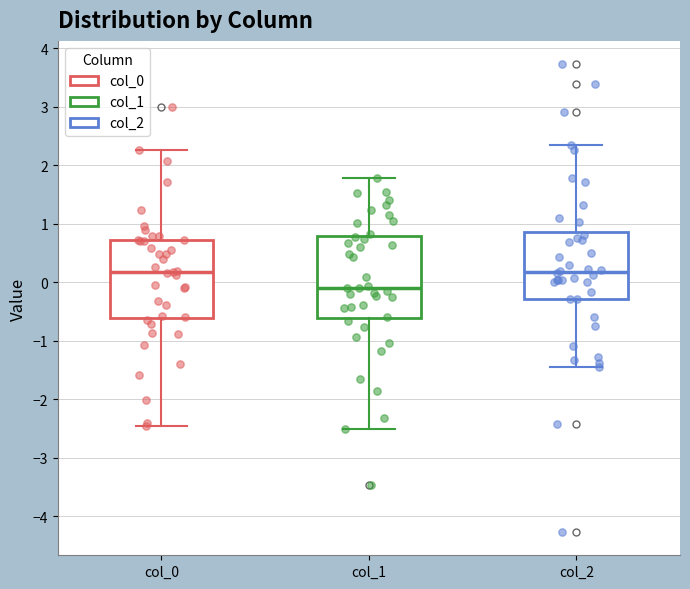

Where does the upper whisker of the box for col_1 end on the y-axis? The values are not printed on the chart, so give them approximately, as read against the axis.

1.8